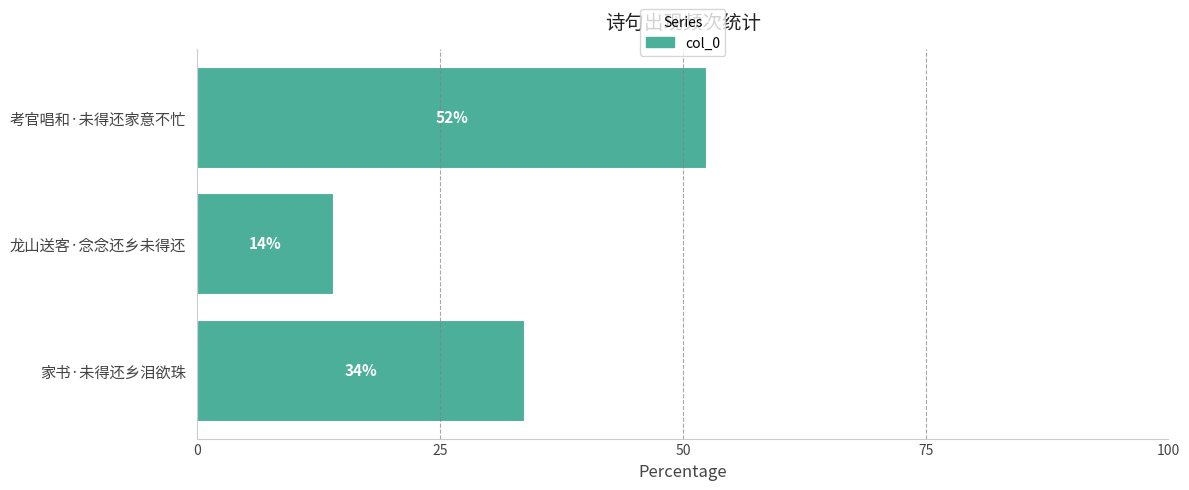

How many bars are there in total?

3